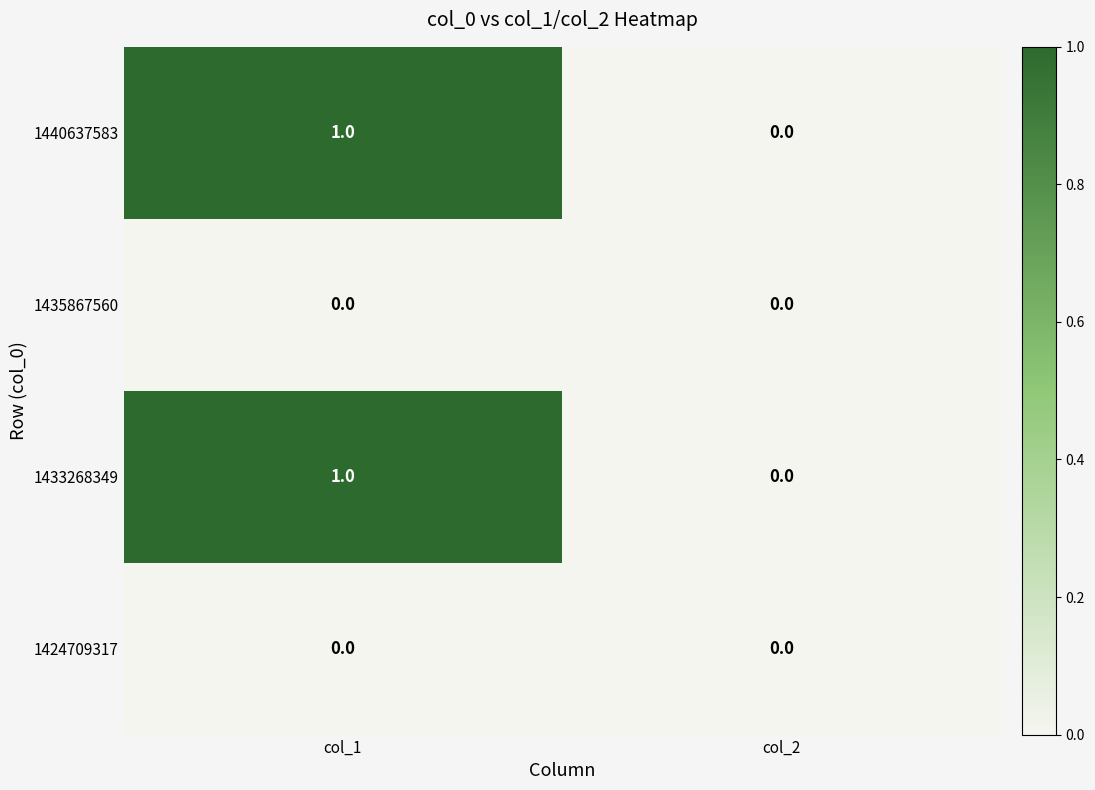

Reading left to right, list all the values displayed in this chart.

1440637583: 1	0
1435867560: 0	0
1433268349: 1	0
1424709317: 0	0